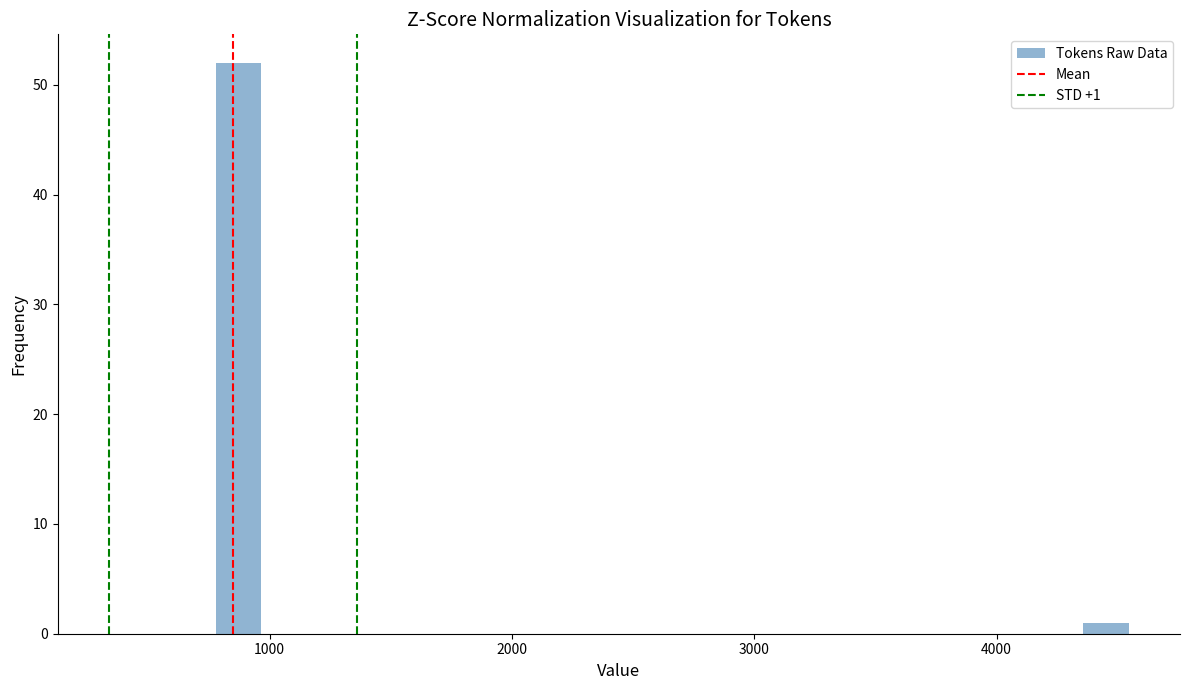

Read against the x-axis, roughly where is the centre of the tallest bar?

900